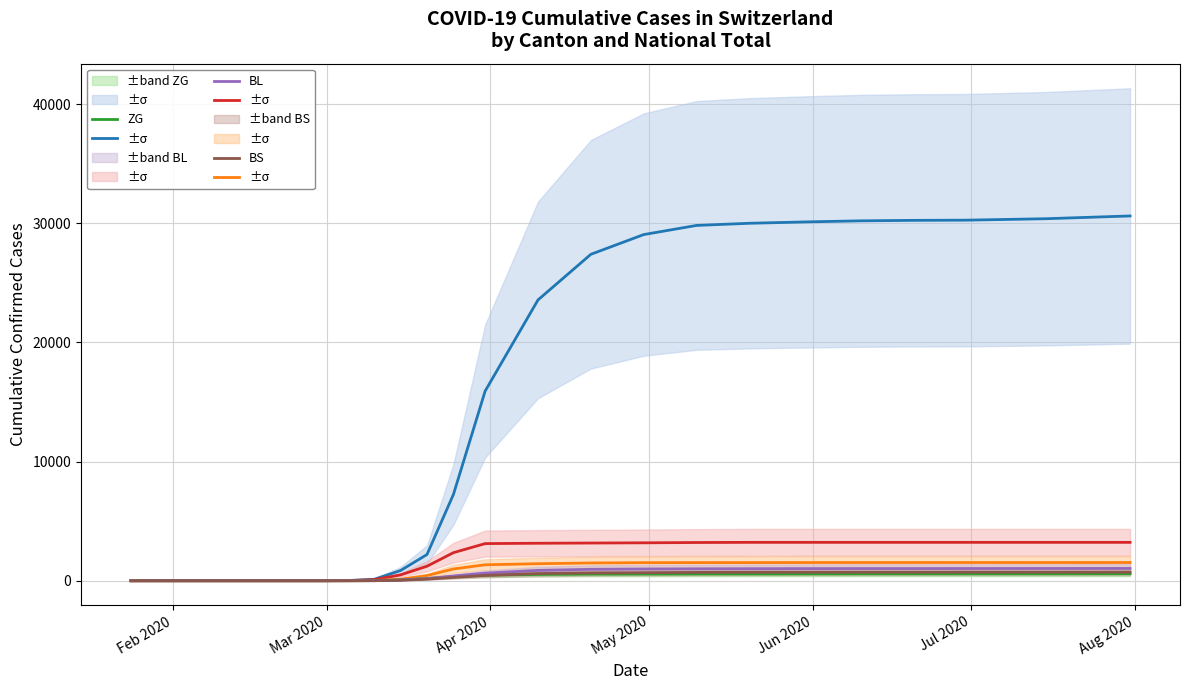

True or false: VS and ZG cross at least once.

False